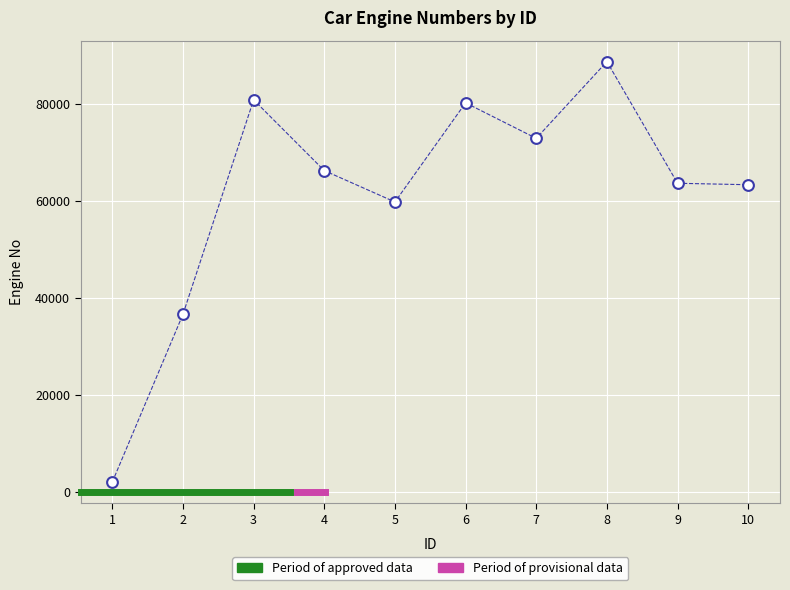

What Y value in the scatter plot is closest to 45389?

36636